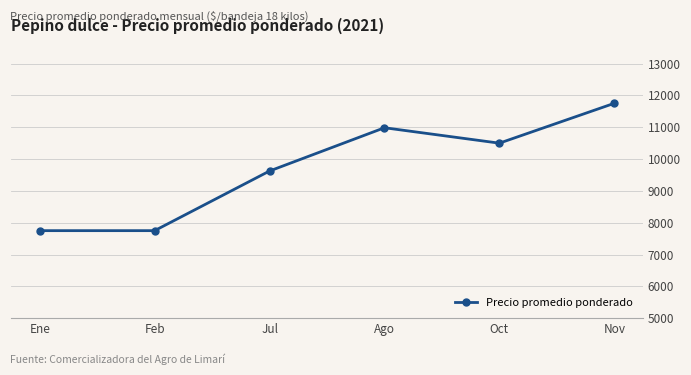

What is the value of the 5th point from the left?

10500